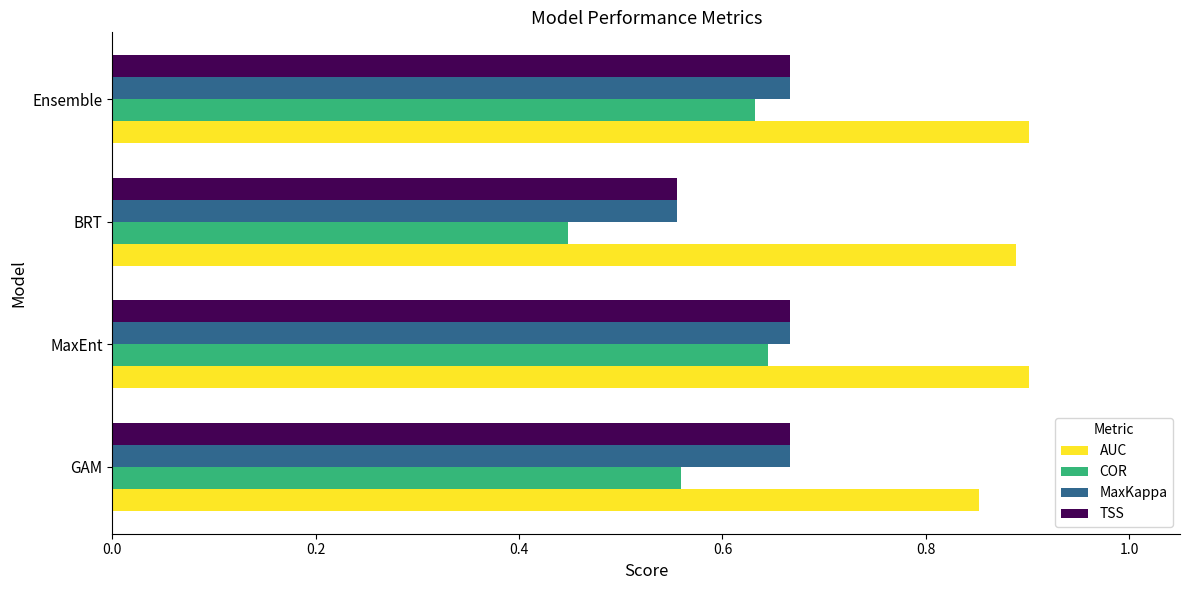

What is the difference between the maximum and minimum values in the MaxKappa series?

0.1